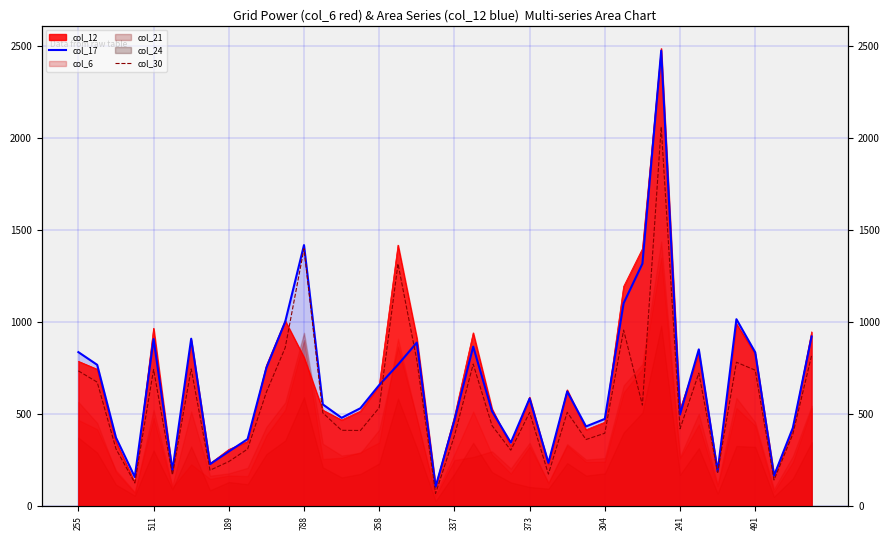

True or false: col_17 has more than 0 points higher than both neighbors.

True